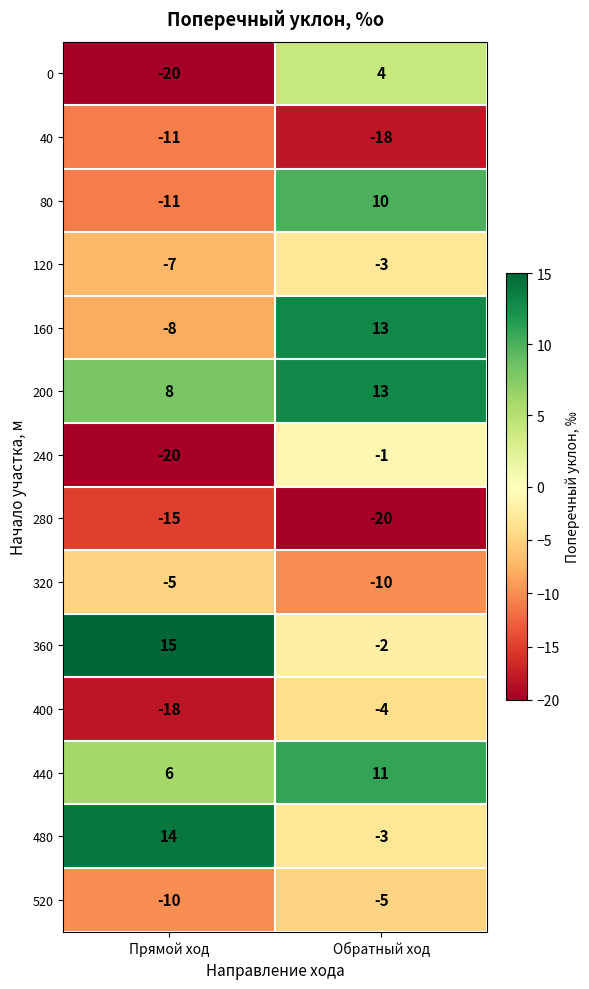

How many data points in 120 are less than -3?

1